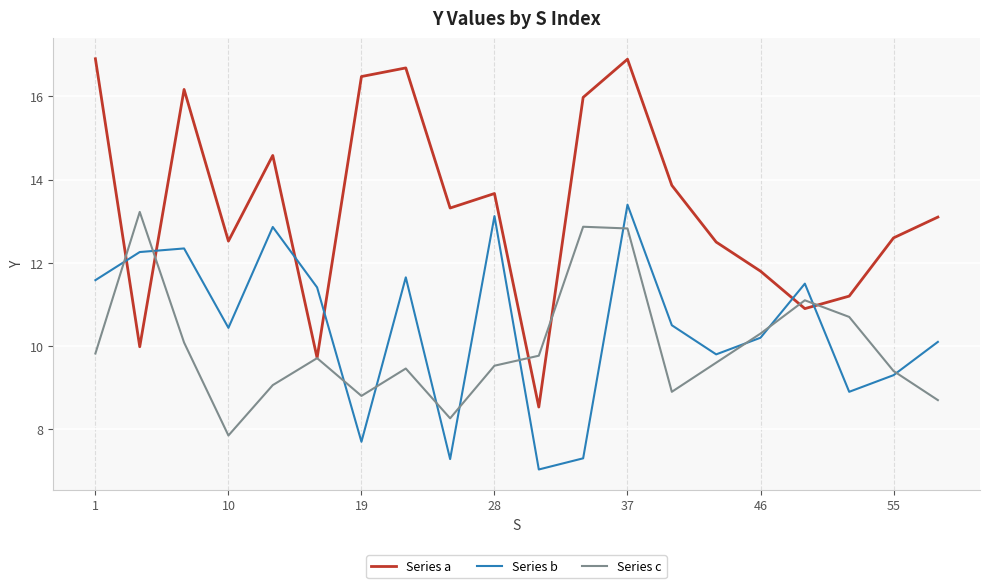

In Series c, how many points are higher than both neighbors (excluding endpoints)?

5